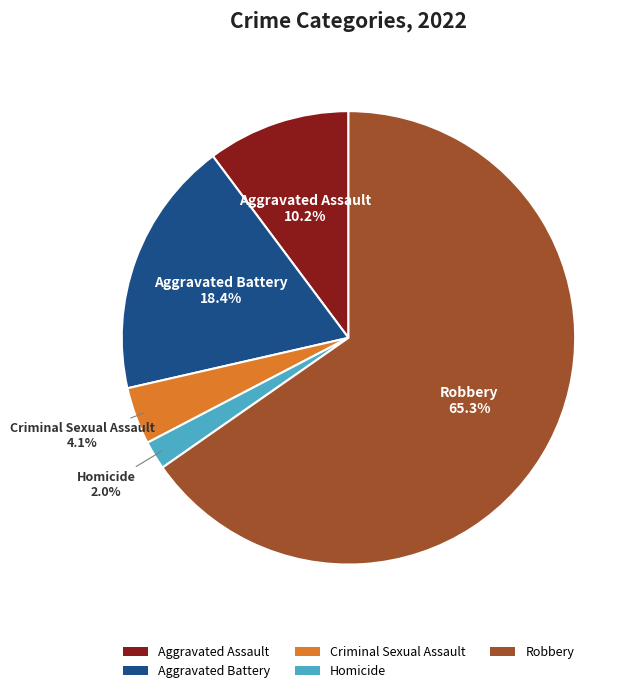

The Robbery slice represents 65% of the pie. True or false?

True